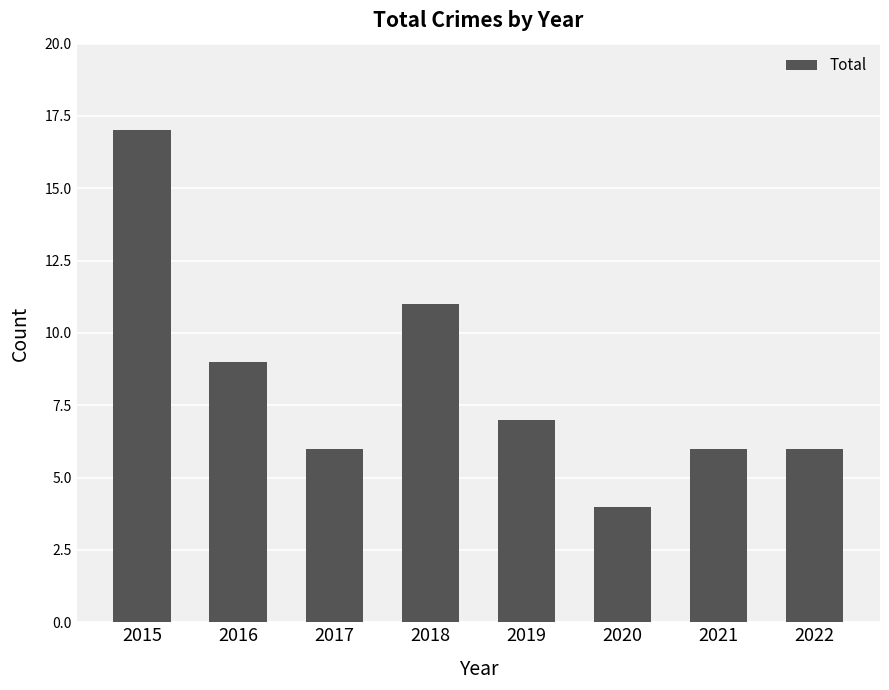

What is the change in value from 2015 to 2020?

-13